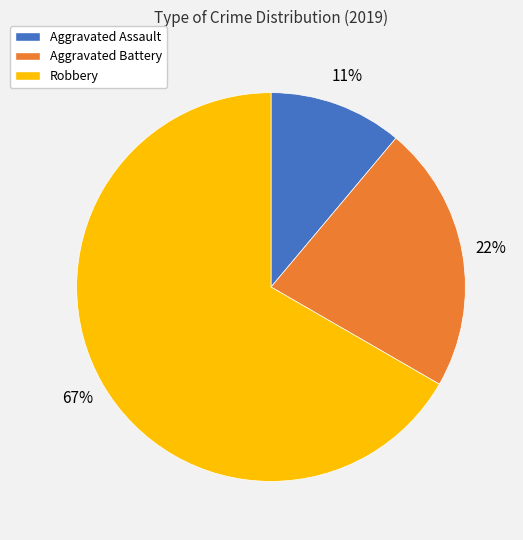

To the nearest percent, what is the average slice percentage?

33%